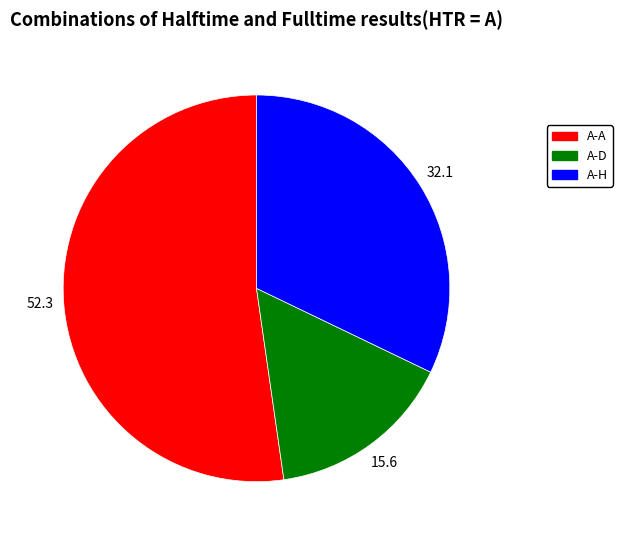

Is there a majority slice in this chart?

Yes